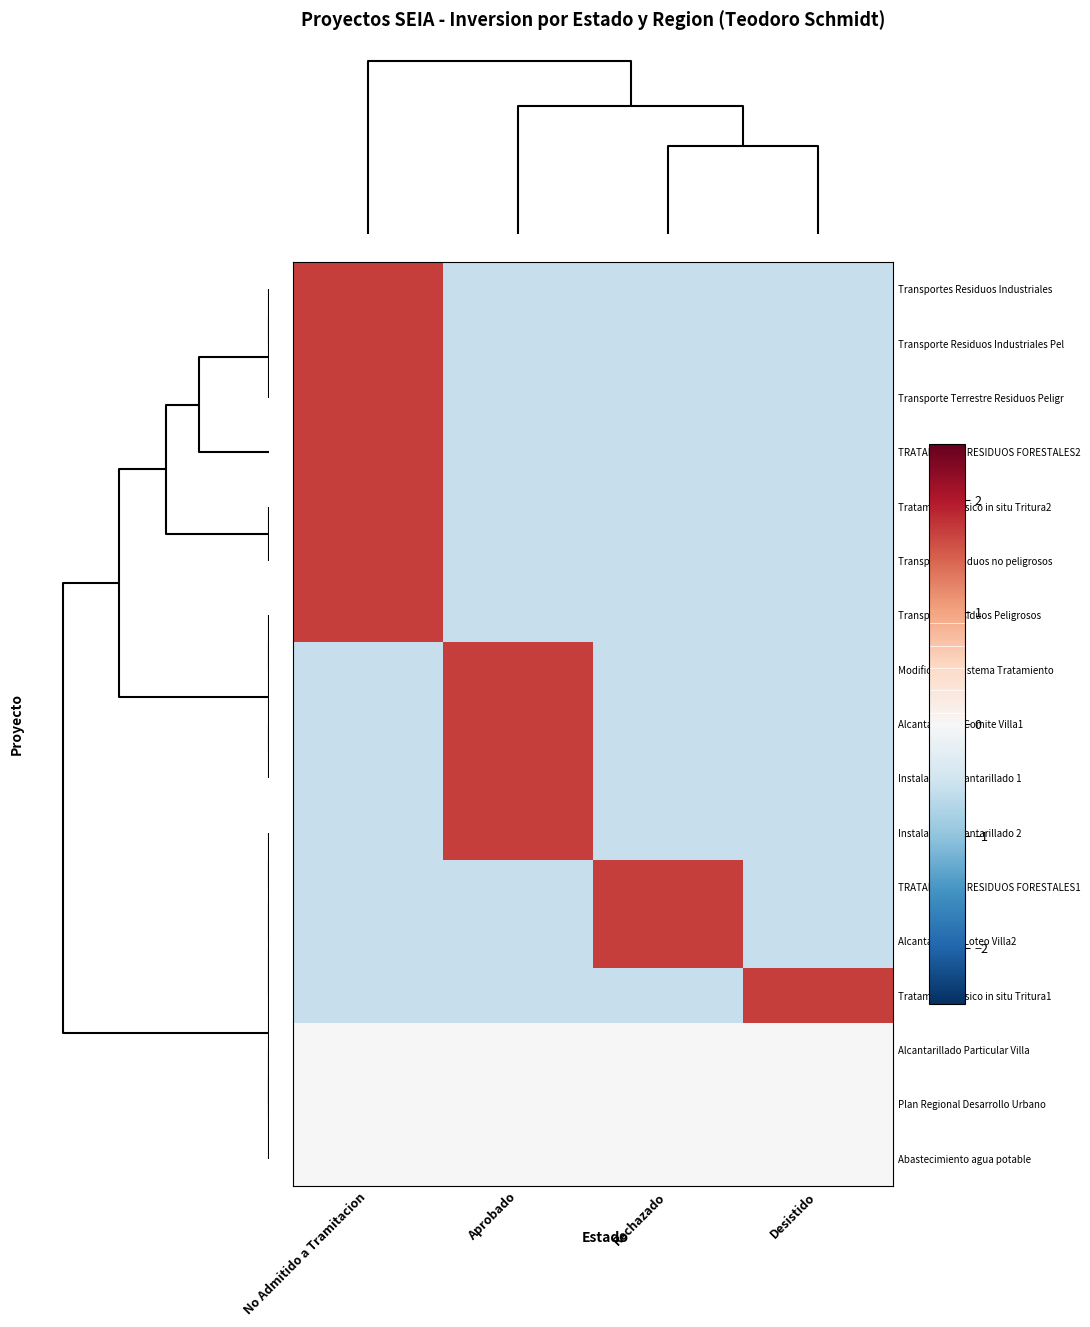

What is the spread (max minus min) of values at Desistido?

2.3